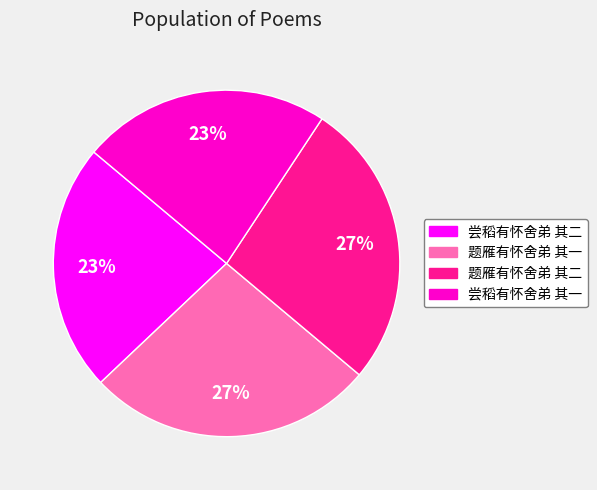

What percentage is the 题雁有怀舍弟 其一 slice, to the nearest percent?

27%